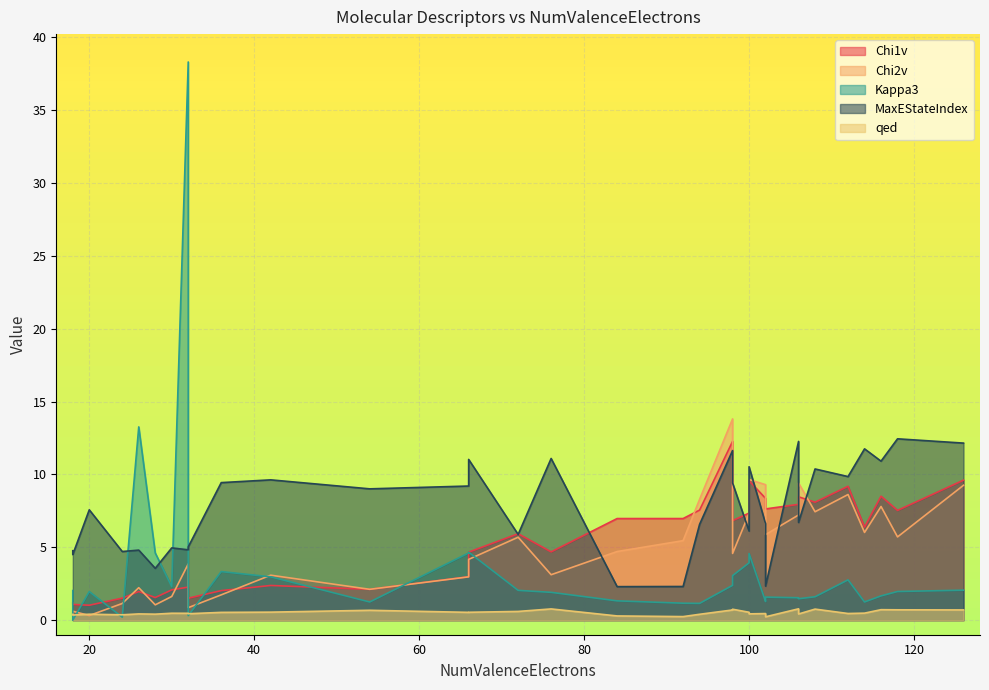

Which series changed the most between 26 and 36?

Kappa3